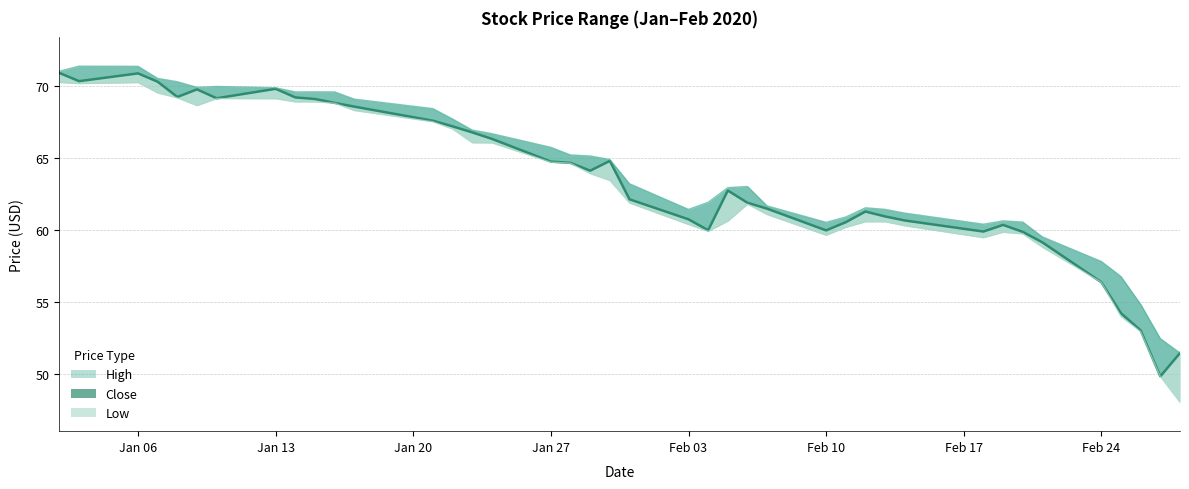

Which series has the largest total across all categories?

High line